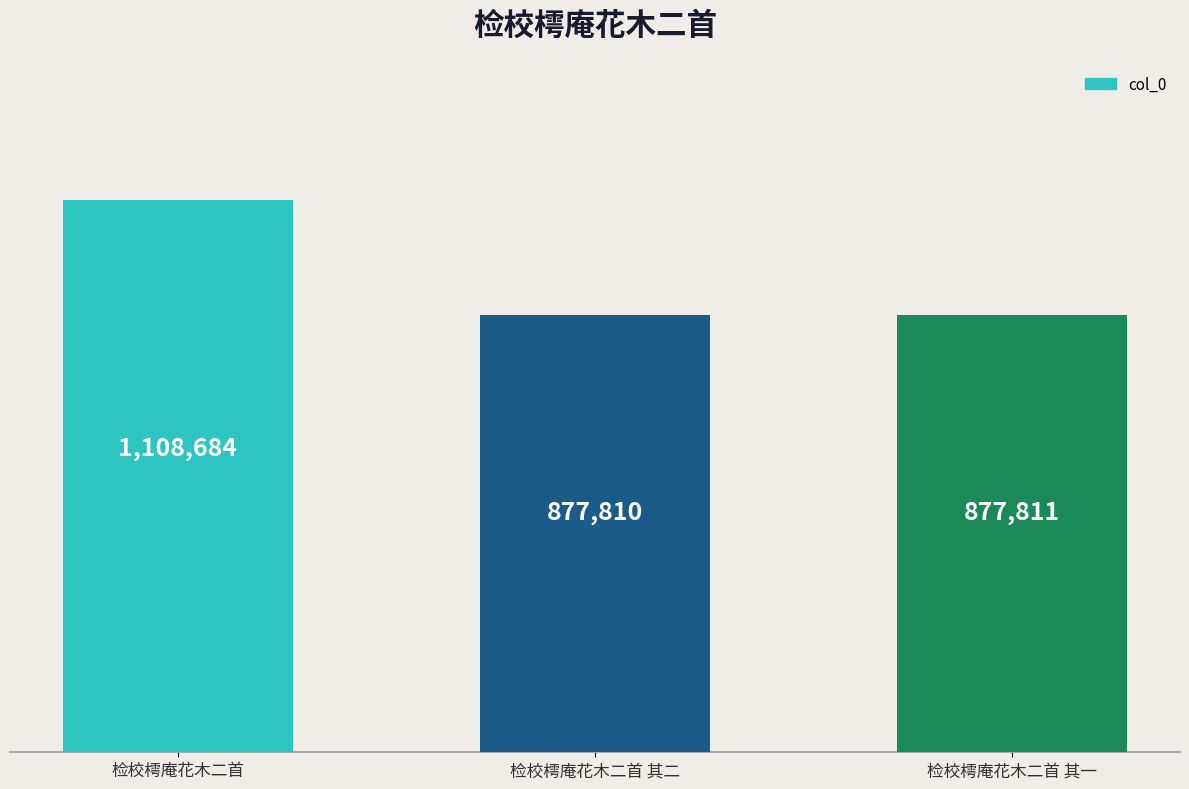

What is the greatest value displayed?

1108684